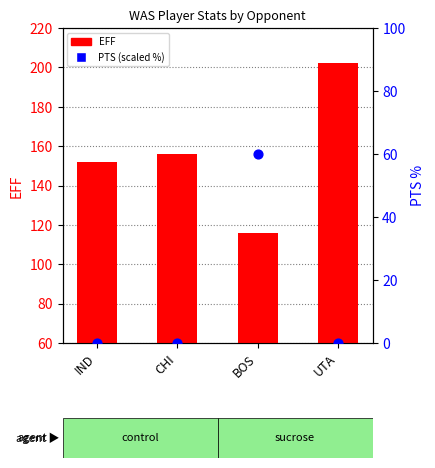

At how many categories does at least one series exceed 7?

4